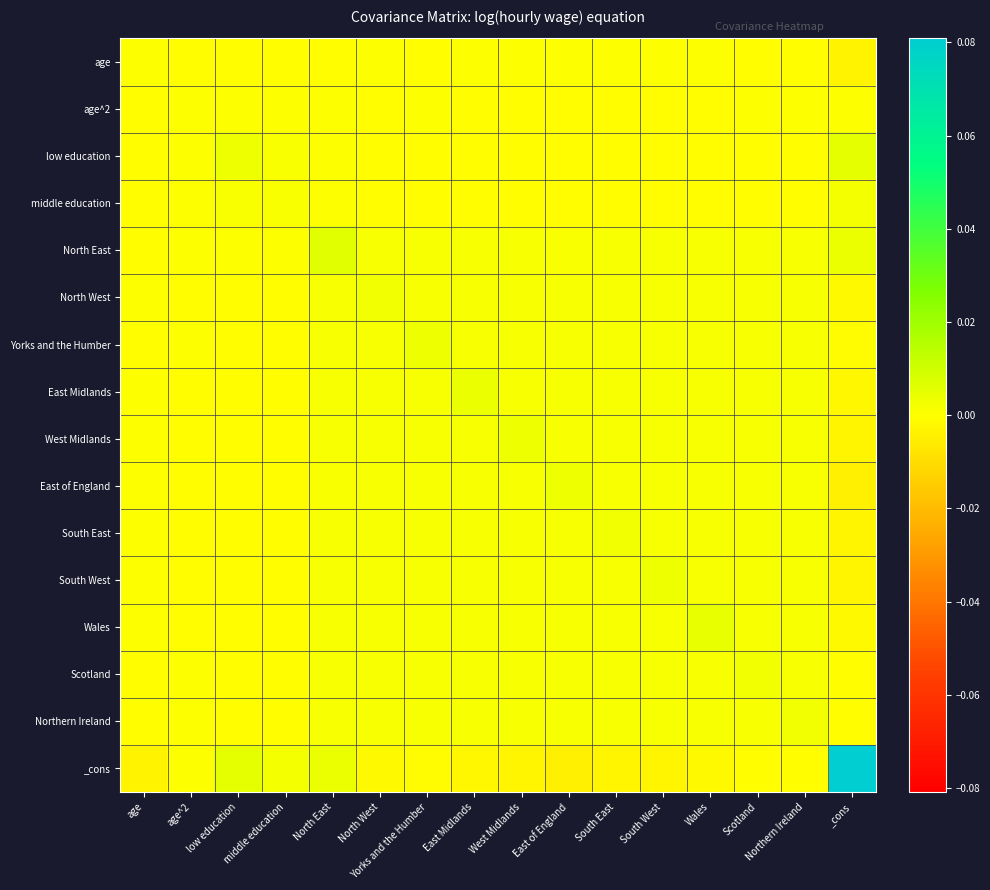

Which category has the lowest value across all series?

_cons